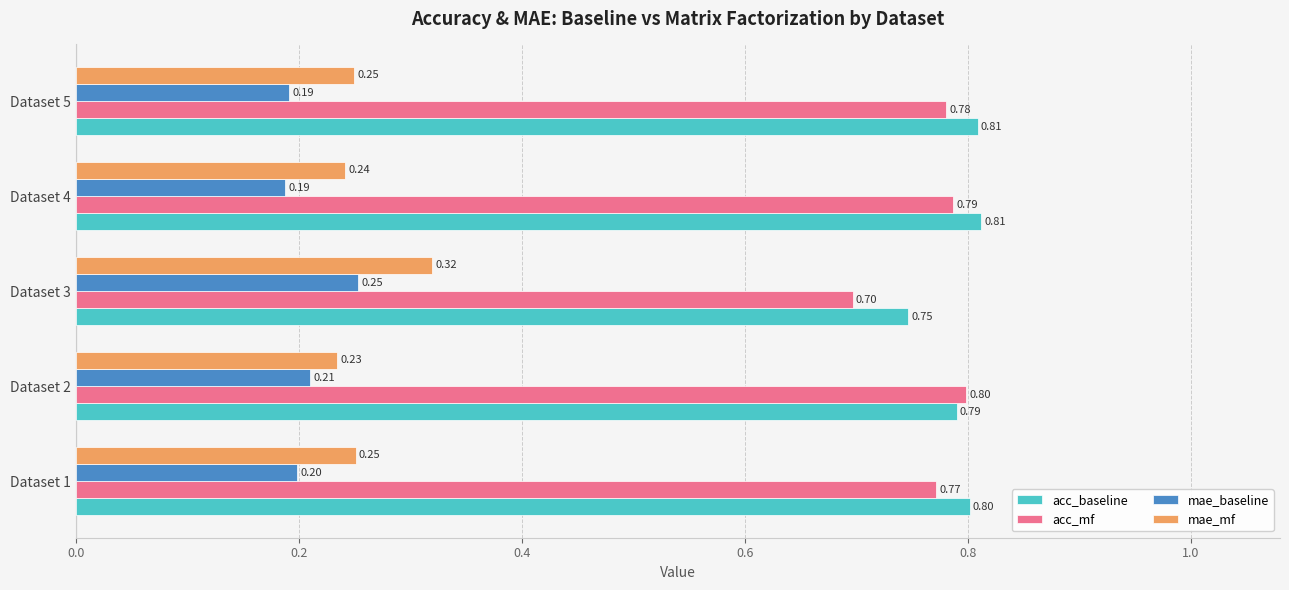

What is the sum of all acc_mf values?

3.8